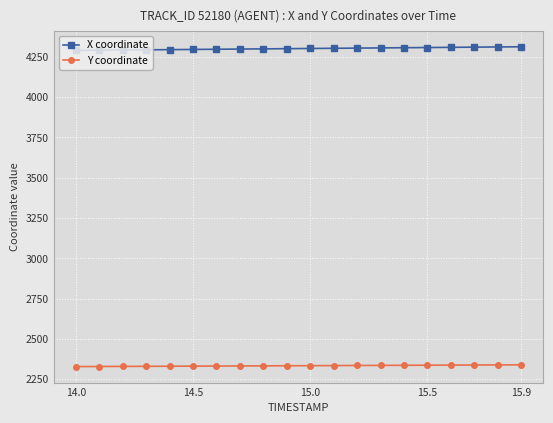

What is the value of the Y coordinate point at the 17th from the left?

2337.1